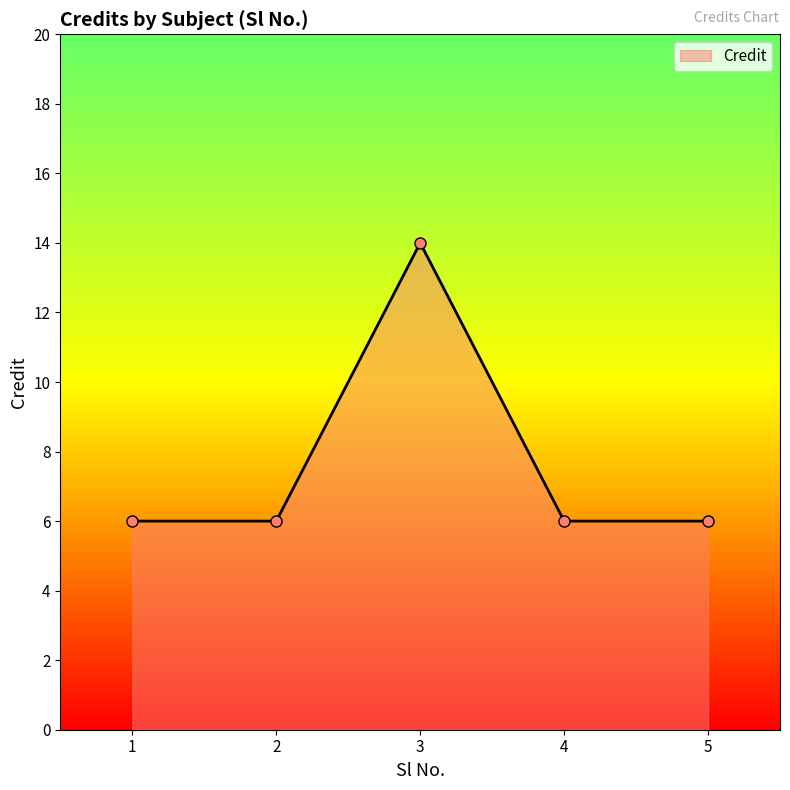

What is the value of the 1st point from the left?

6